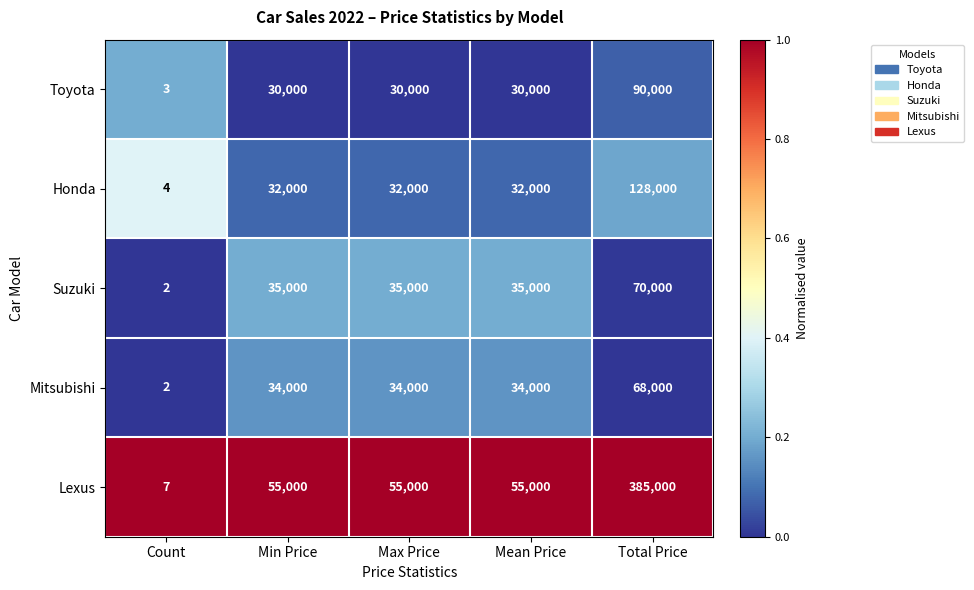

What is the sum of the Honda values at Min Price and Max Price?

64000